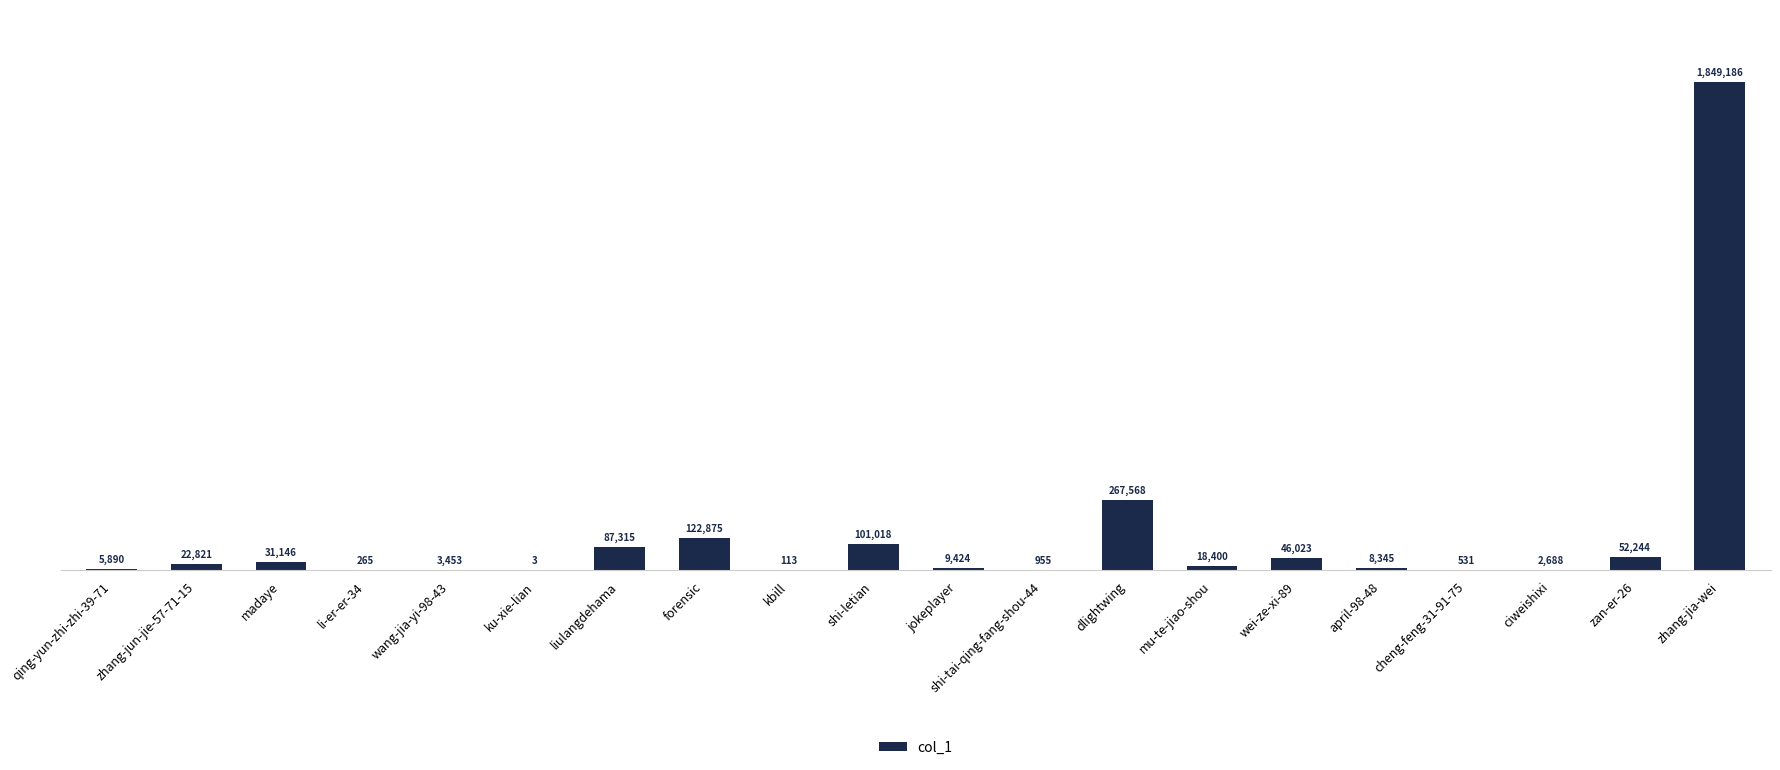

What position from the left is mu-te-jiao-shou?

14